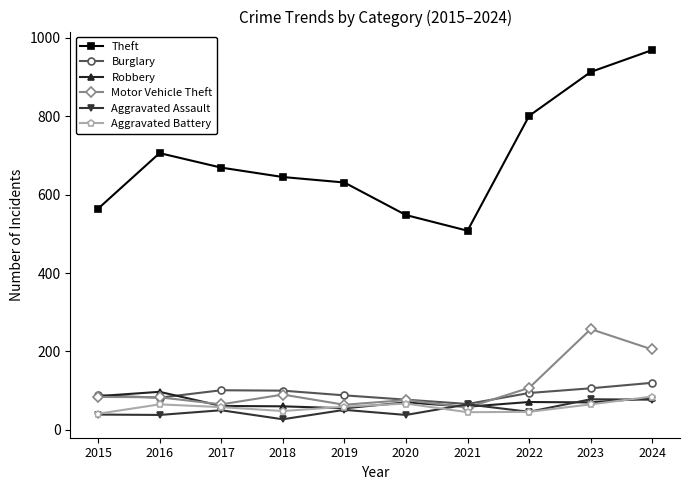

At how many categories does at least one series exceed 191?

10